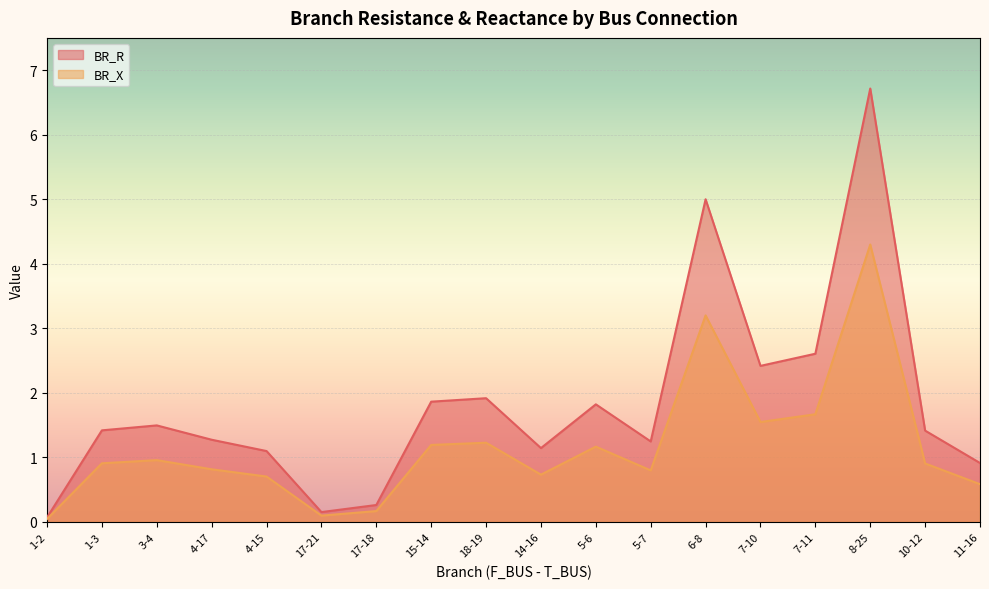

At which label does BR_R first exceed 1?

1-3